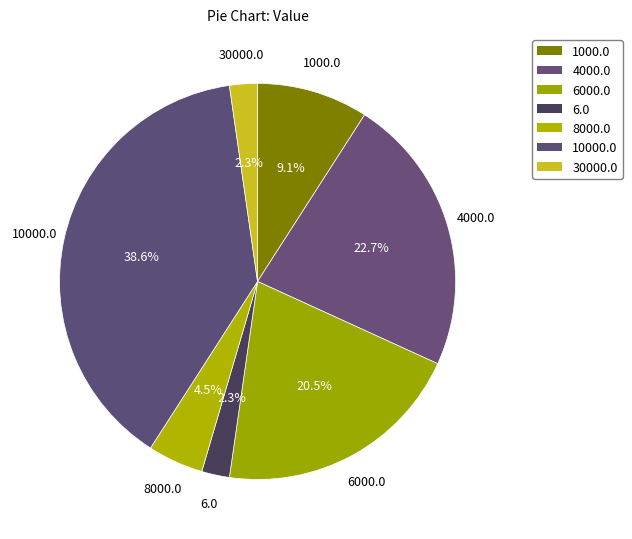

What portion of the pie excludes 1000.0?

90.9%